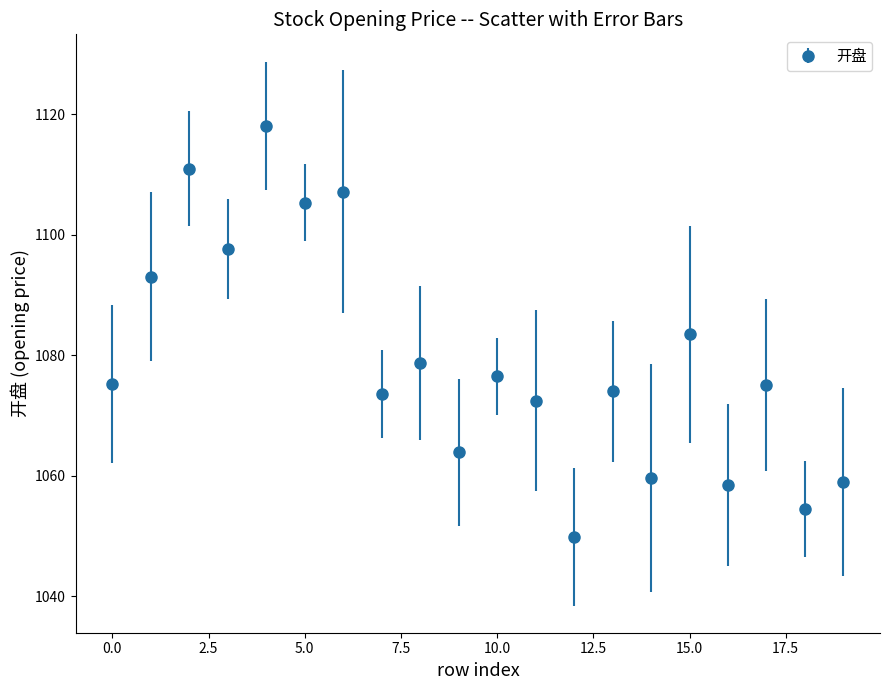

What is the smallest value displayed?

1049.9